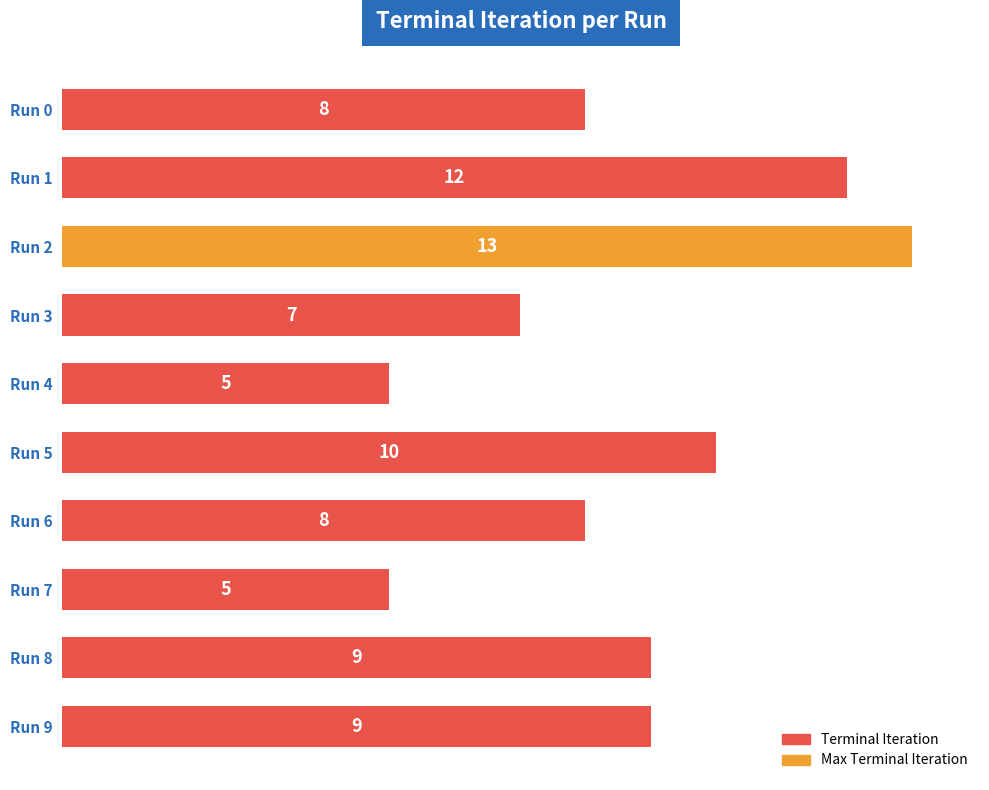

What is the ratio of the value at Run 1 to the value at Run 8?

1.3